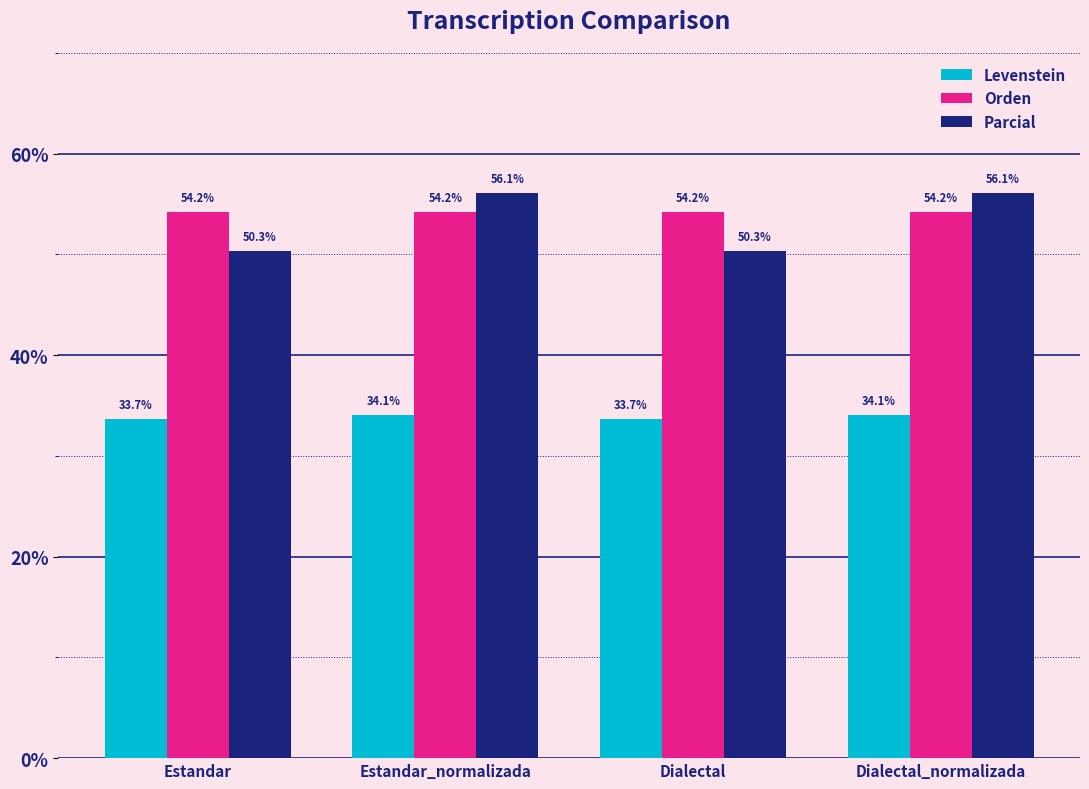

How many Levenstein values are between 33 and 34?

2